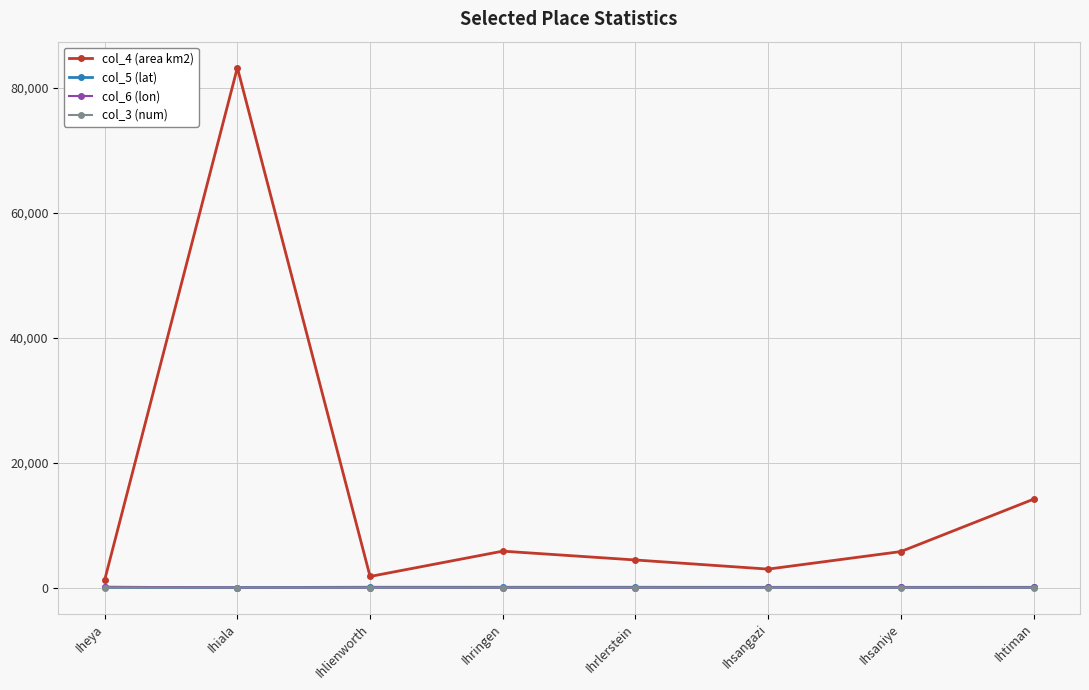

What is the maximum value shown in the chart?

83265.0